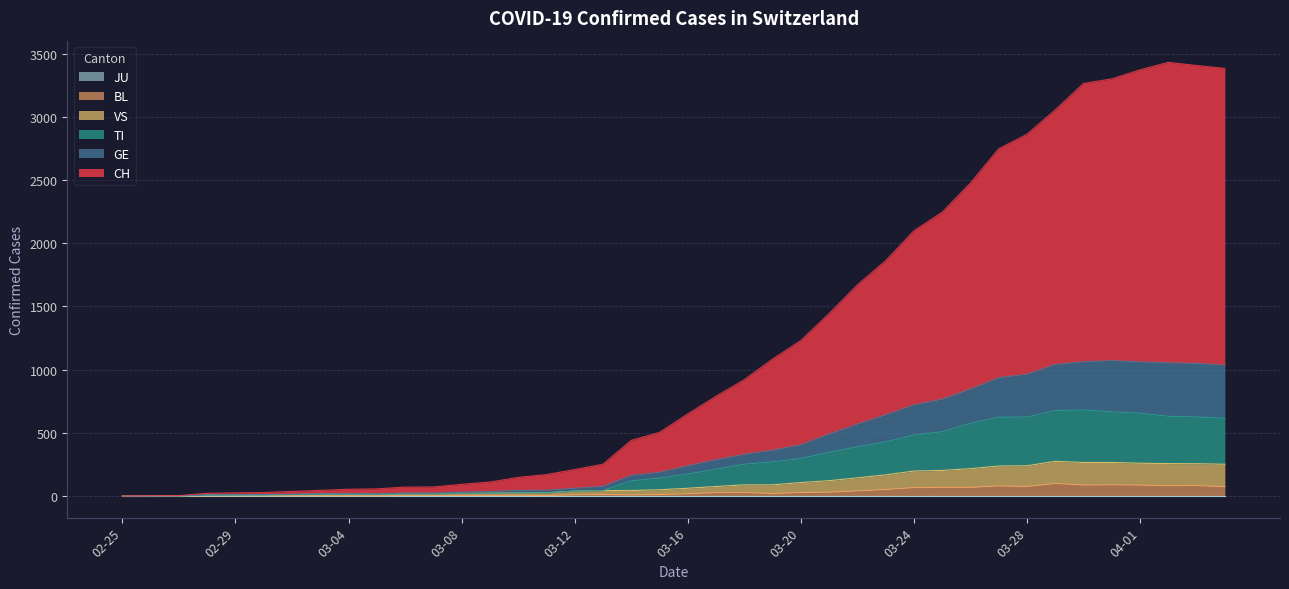

What is the sum of all BL values?

1259